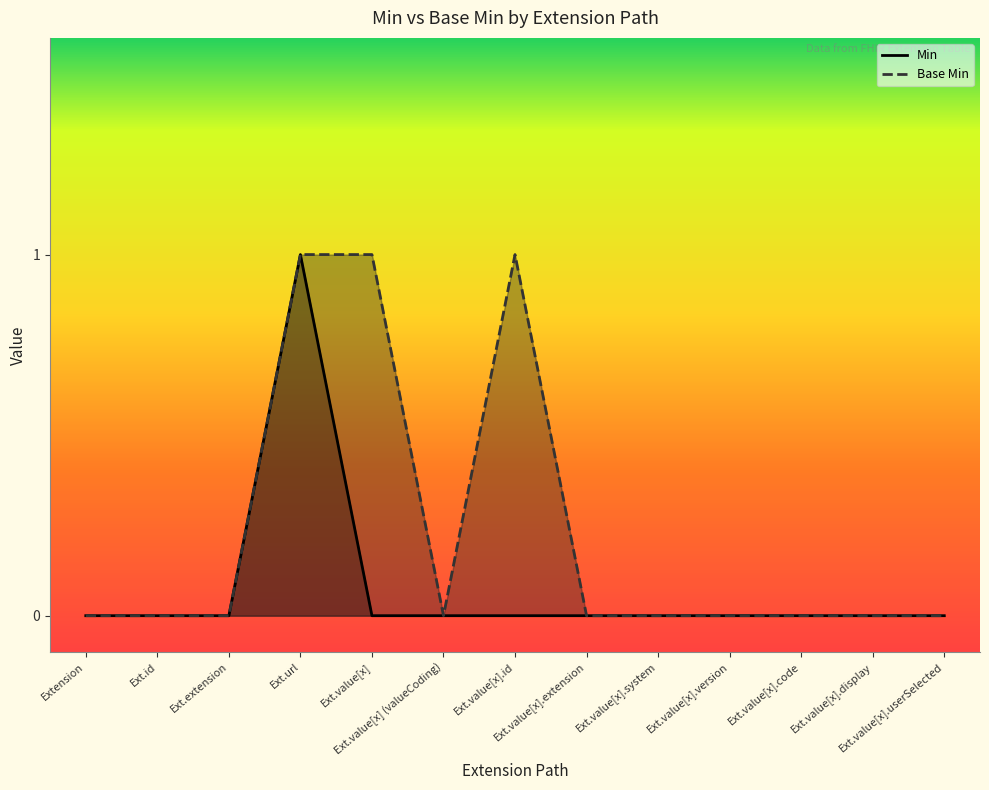

True or false: Base Min and Min intersect in this chart.

False